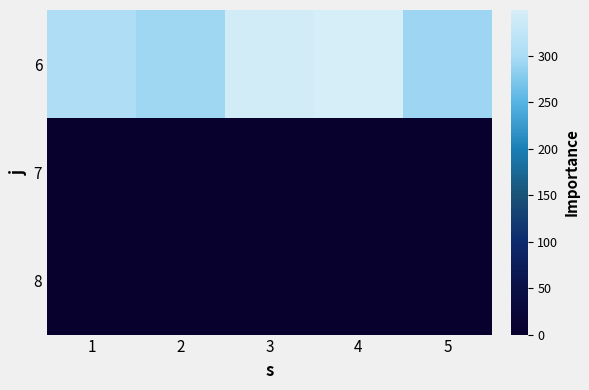

How many data points does each series have?

5